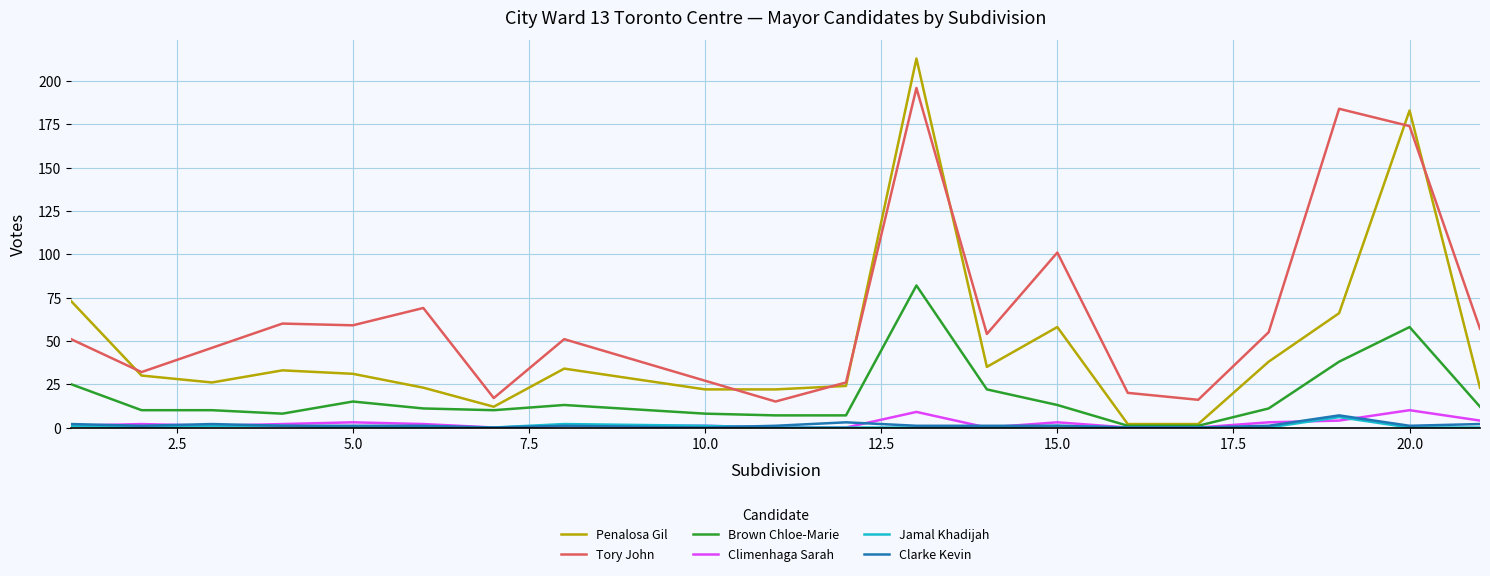

True or false: Brown Chloe-Marie and Tory John intersect in this chart.

False